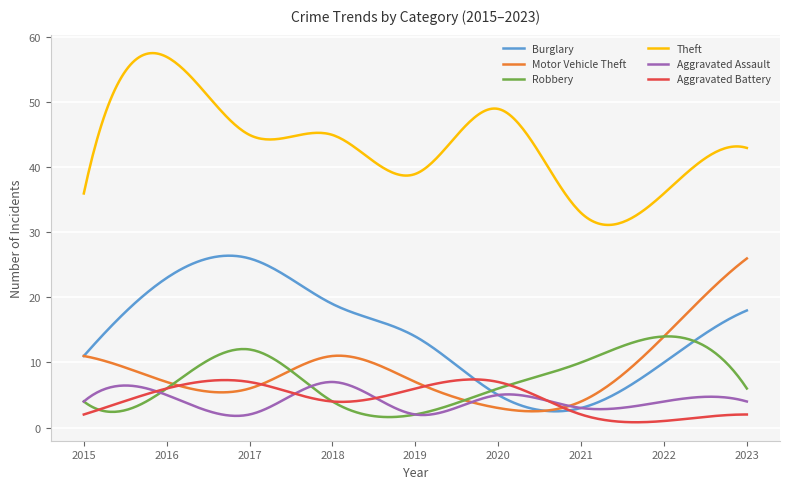

Which series has the largest total across all categories?

Theft